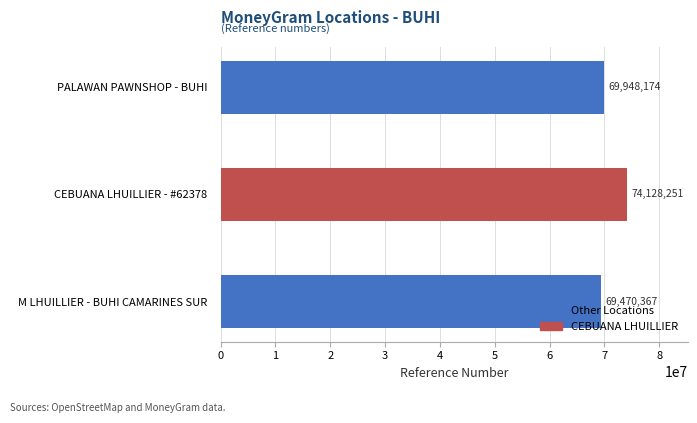

At which label is the value closest to 71799309?

PALAWAN PAWNSHOP - BUHI